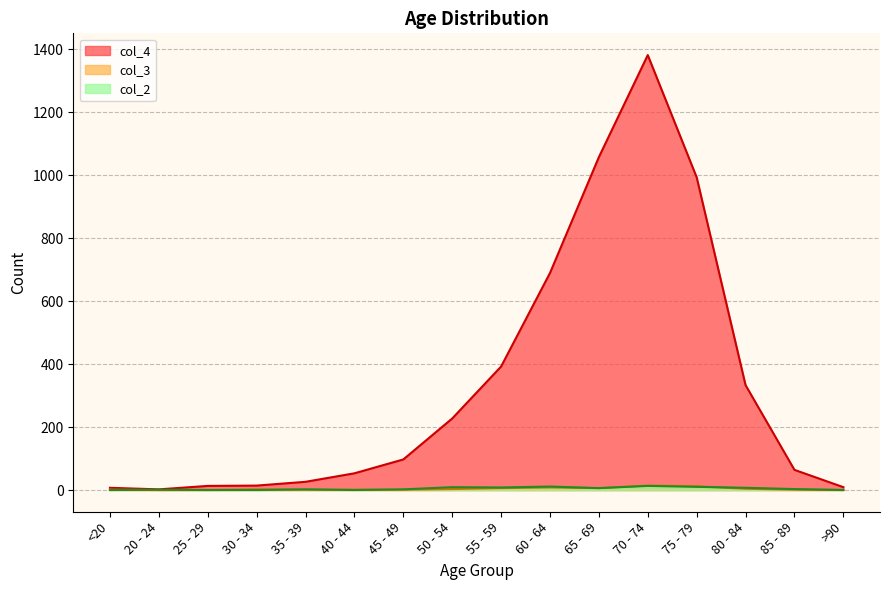

What is the difference between the second highest and second lowest values in the col_2 series?

11